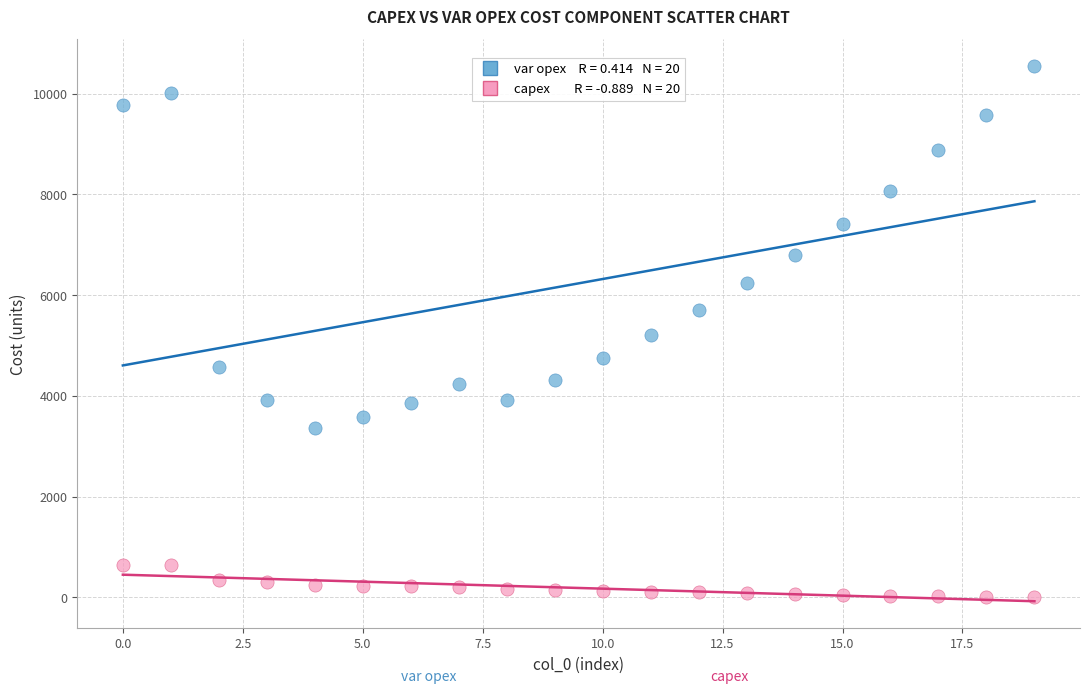

Across all data points, what is the range of Y values (max minus min)?

10551